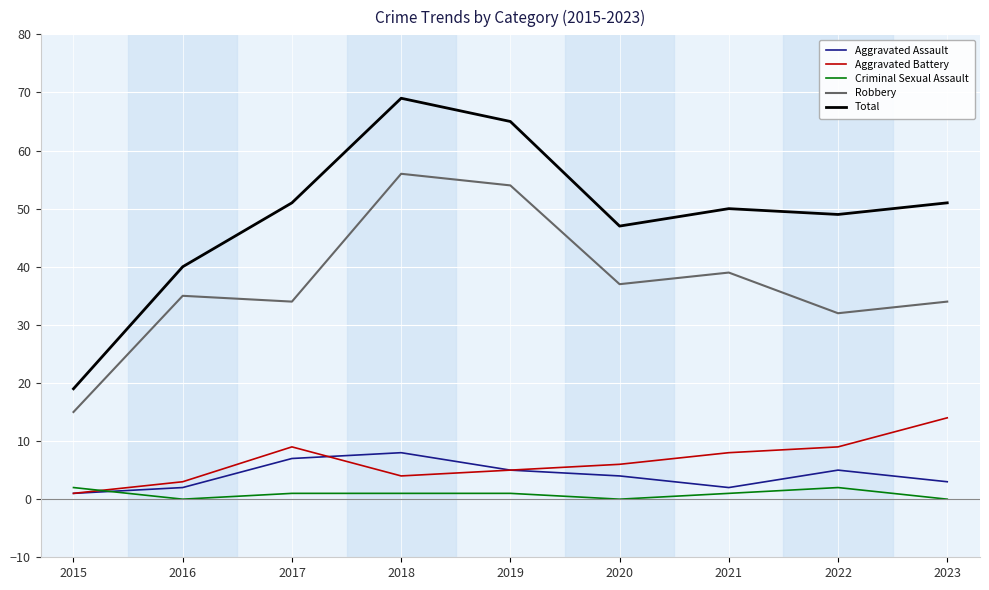

What is the average value of the Total series?

49